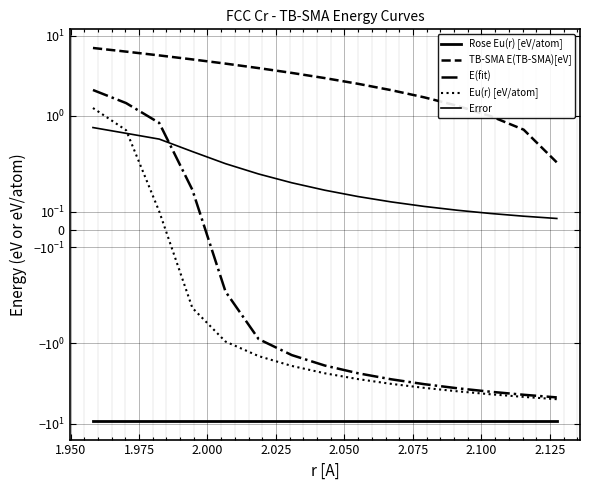

Reading right to left, list all the values displayed in this chart.

Rose Eu(r) [eV/atom]: -9.2	-9.2	-9.2	-9.2	-9.2	-9.2	-9.2	-9.2	-9.2	-9.2	-9.2	-9.2	-9.2	-9.2	-9.2
TB-SMA E(TB-SMA)[eV]: 0.4	0.7	1.0	1.3	1.7	2.1	2.5	3.0	3.4	3.9	4.5	5.0	5.7	6.3	7.0
E(fit): -4.7	-4.4	-4.0	-3.6	-3.2	-2.8	-2.4	-1.9	-1.4	-0.9	-0.3	0.2	0.8	1.4	2.1
Eu(r) [eV/atom]: -5.0	-4.6	-4.3	-4.0	-3.6	-3.2	-2.8	-2.4	-1.9	-1.4	-1.0	-0.4	0.1	0.7	1.3
Error: 0.1	0.1	0.1	0.1	0.1	0.2	0.2	0.2	0.3	0.3	0.4	0.4	0.5	0.6	0.7